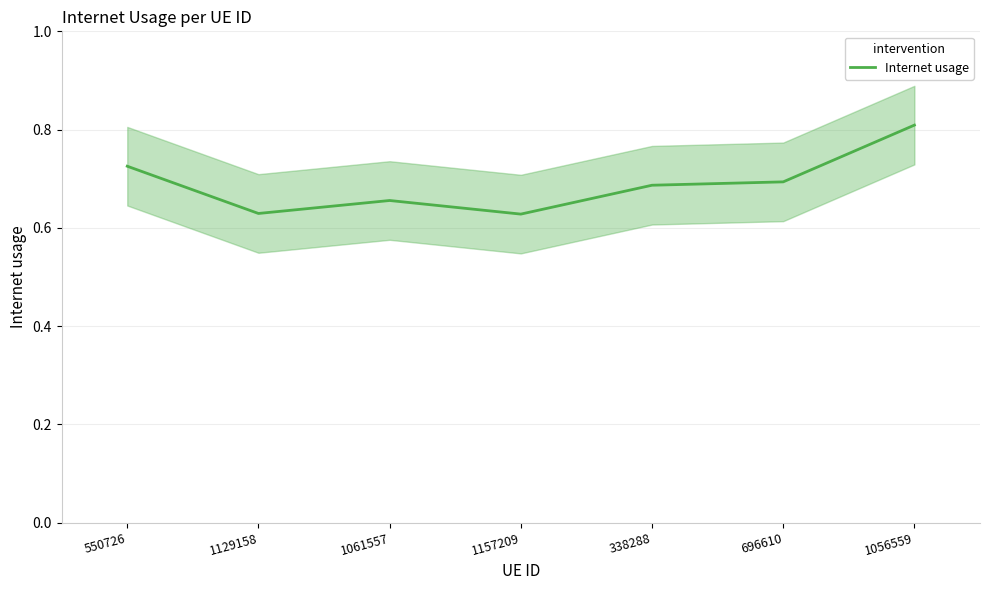

What is the sum of the values at 1129158 and 1157209?

1.3